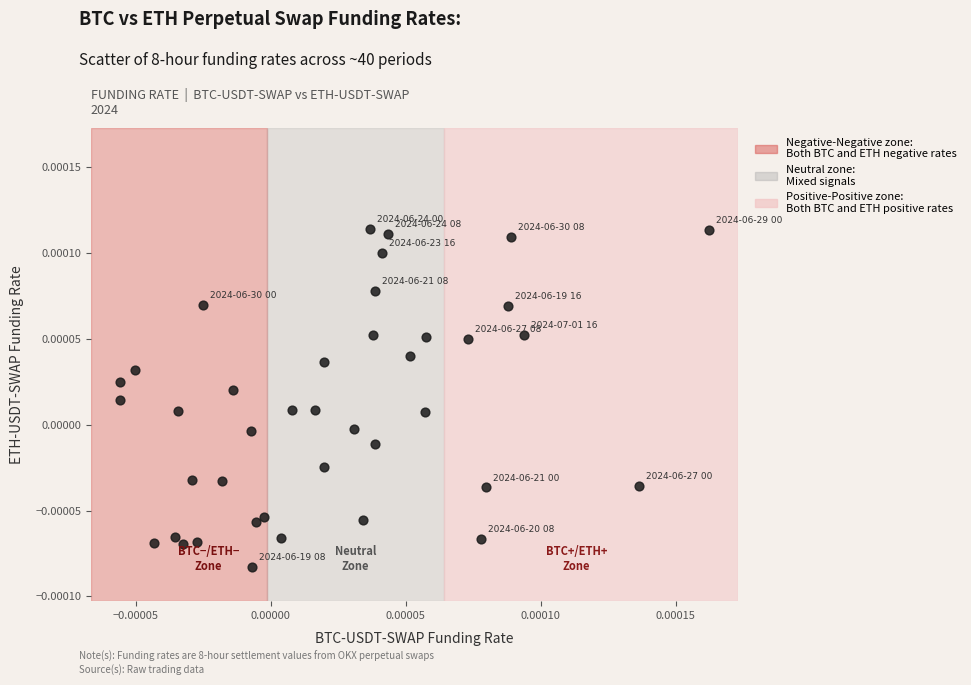

Count the number of points in this scatter plot.

40